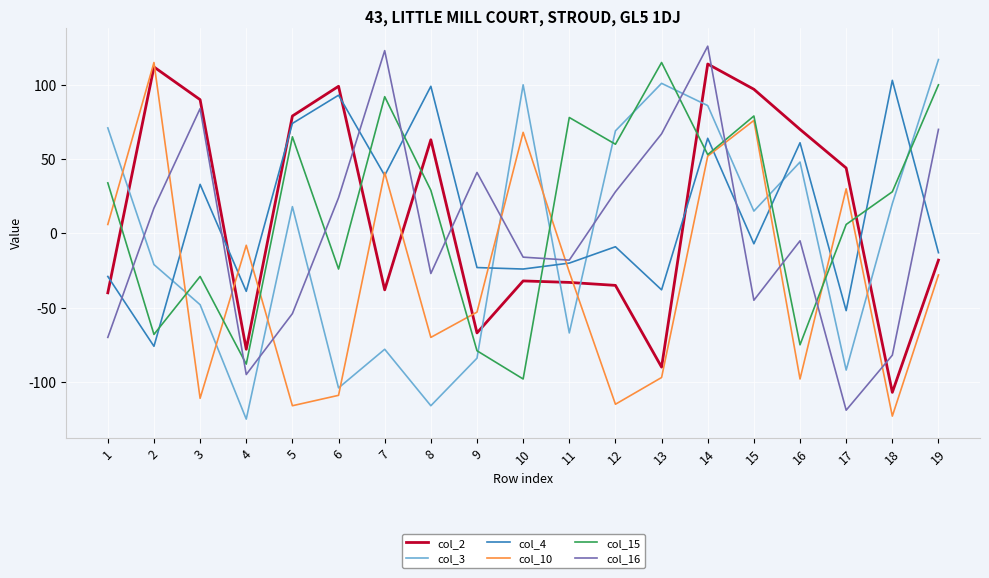

Which series has the largest total across all categories?

col_15